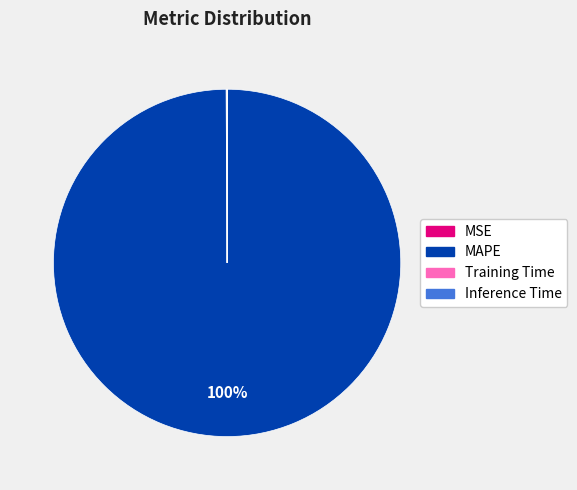

True or false: MAPE accounts for 100% of the total.

True